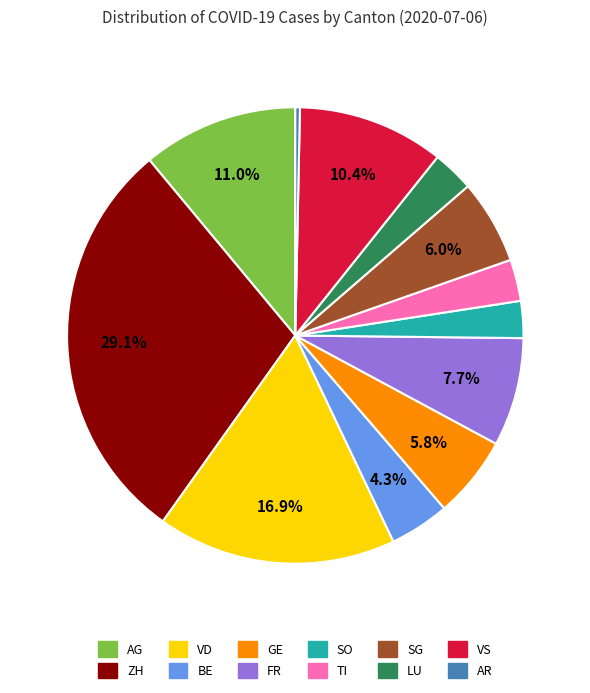

Between VD and LU, which is larger?

VD